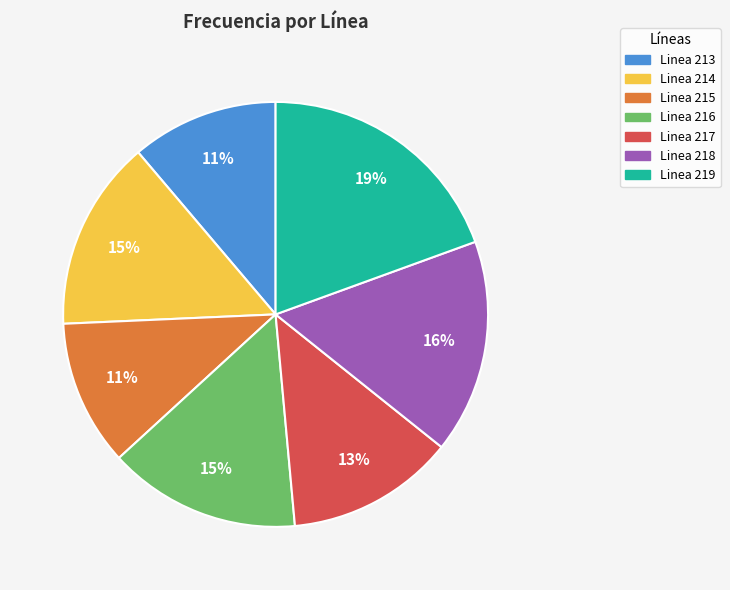

To the nearest percent, what portion does Linea 215 represent?

11%